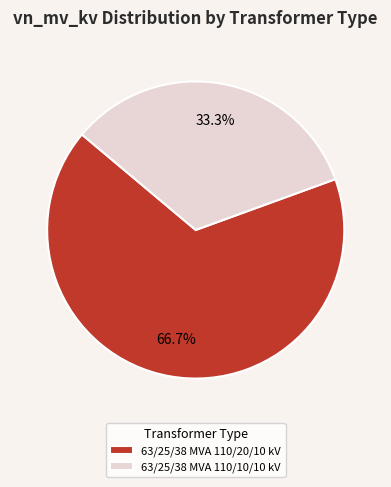

Which category accounts for the majority?

63/25/38 MVA 110/20/10 kV